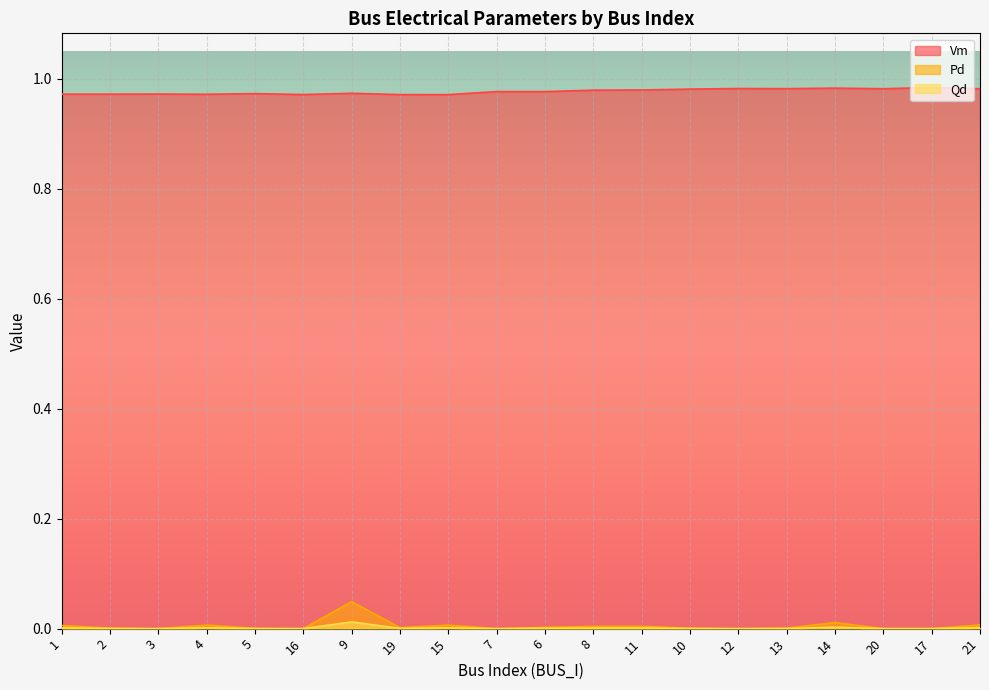

Which series has the widest spread of values?

Pd